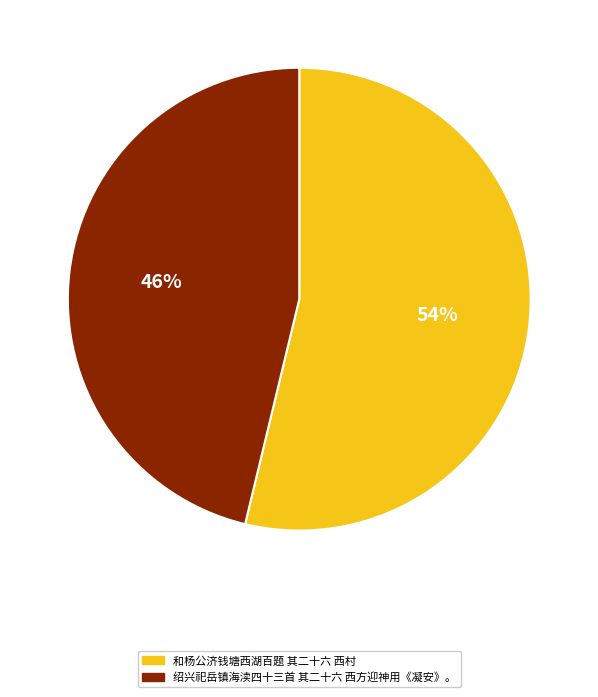

Does 绍兴祀岳镇海渎四十三首 其二十六 西方迎神用《凝安》。 account for over 50% of the chart?

No